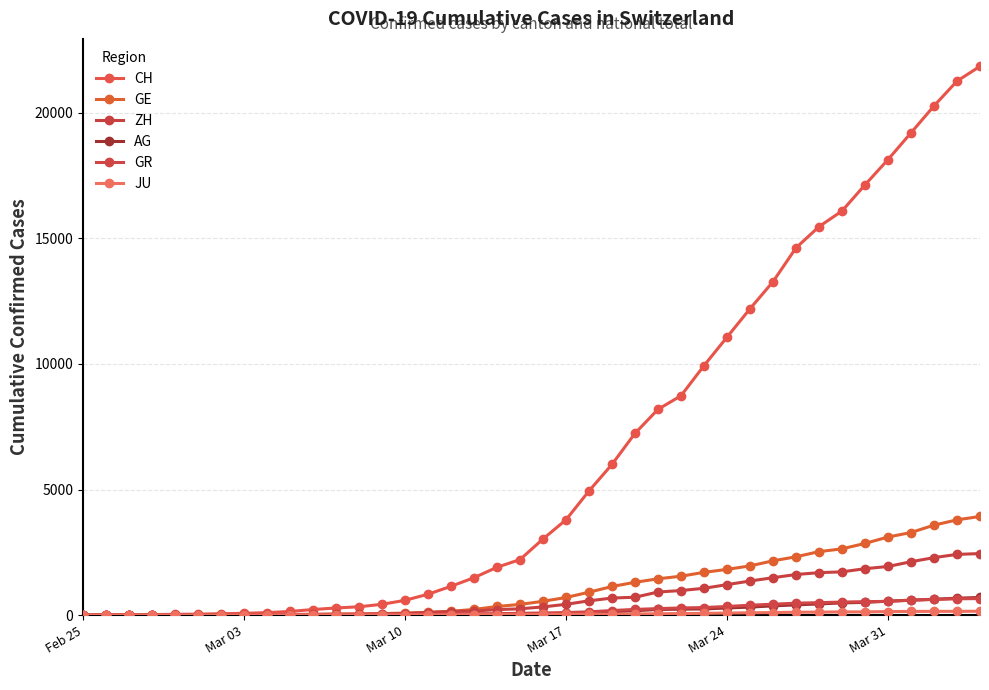

True or false: AG and CH cross at least once.

False